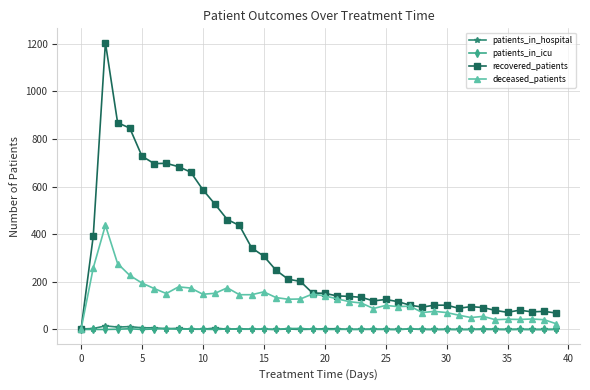

Which series has the largest range (max minus min)?

recovered_patients